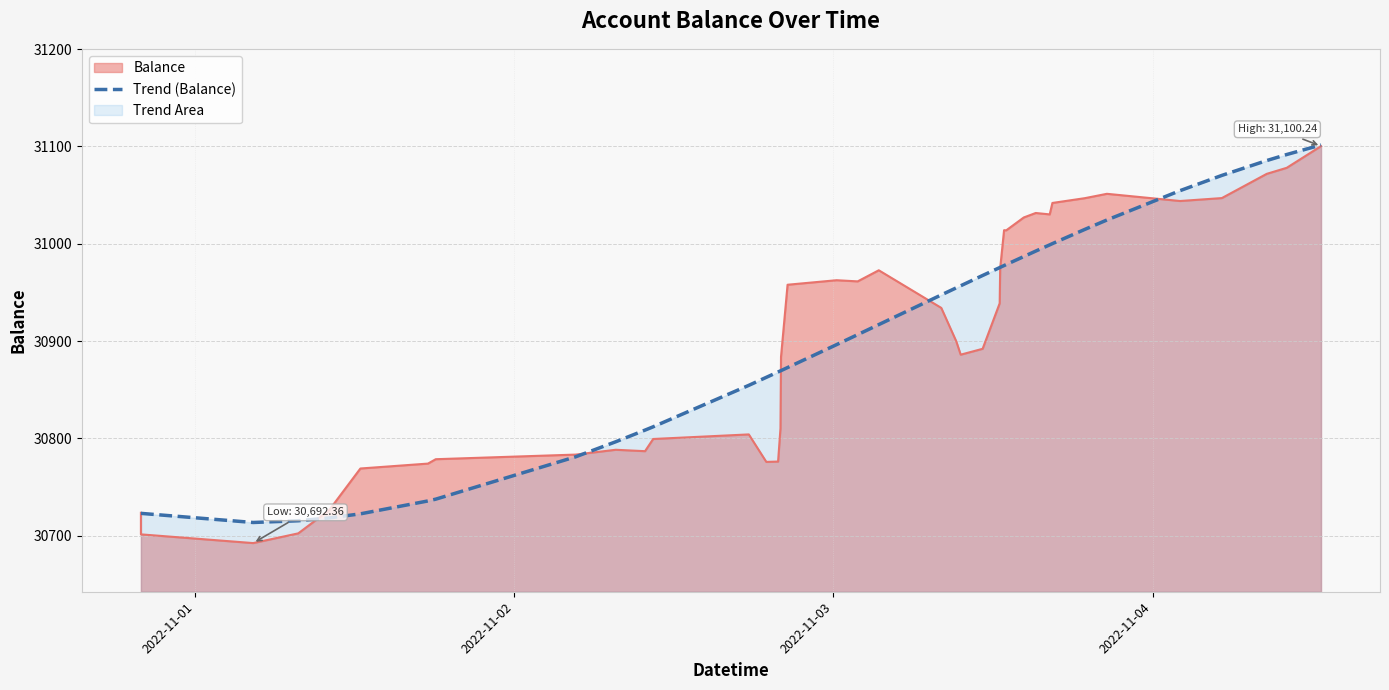

How many points are lower than both their immediate neighbors (excluding endpoints)?

1